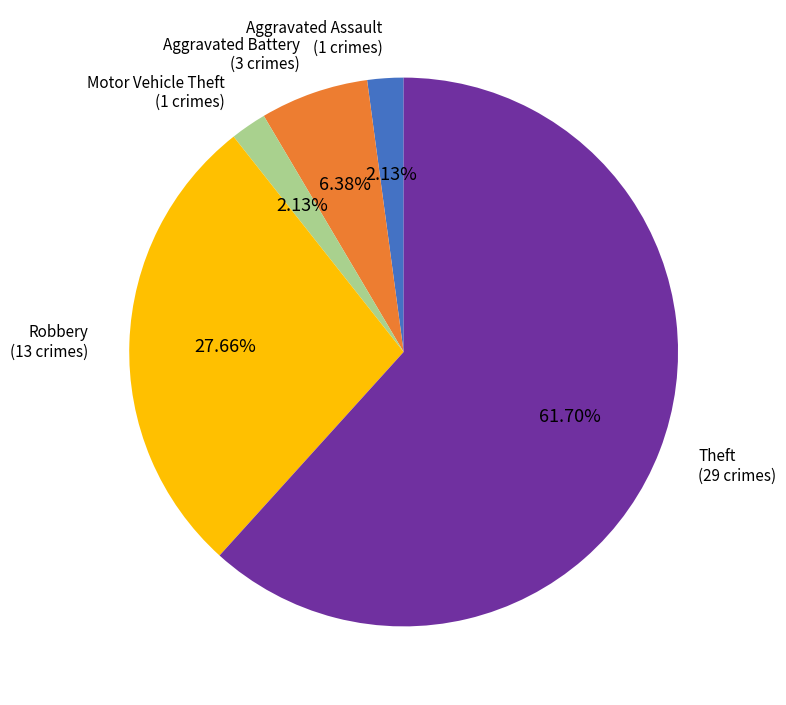

Is there a majority slice in this chart?

Yes